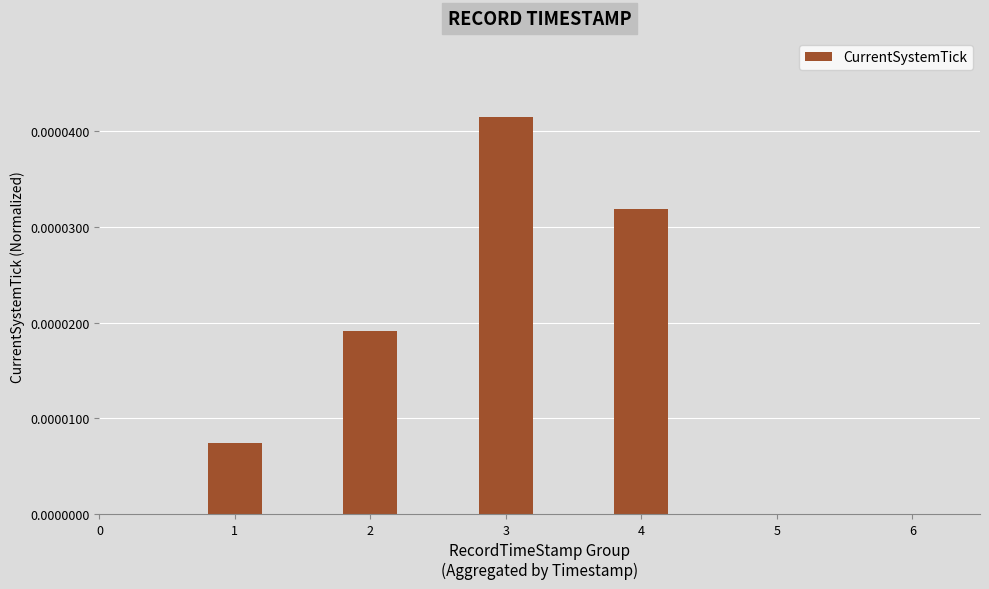

Is it true that the value at 5 is 0.0?

True